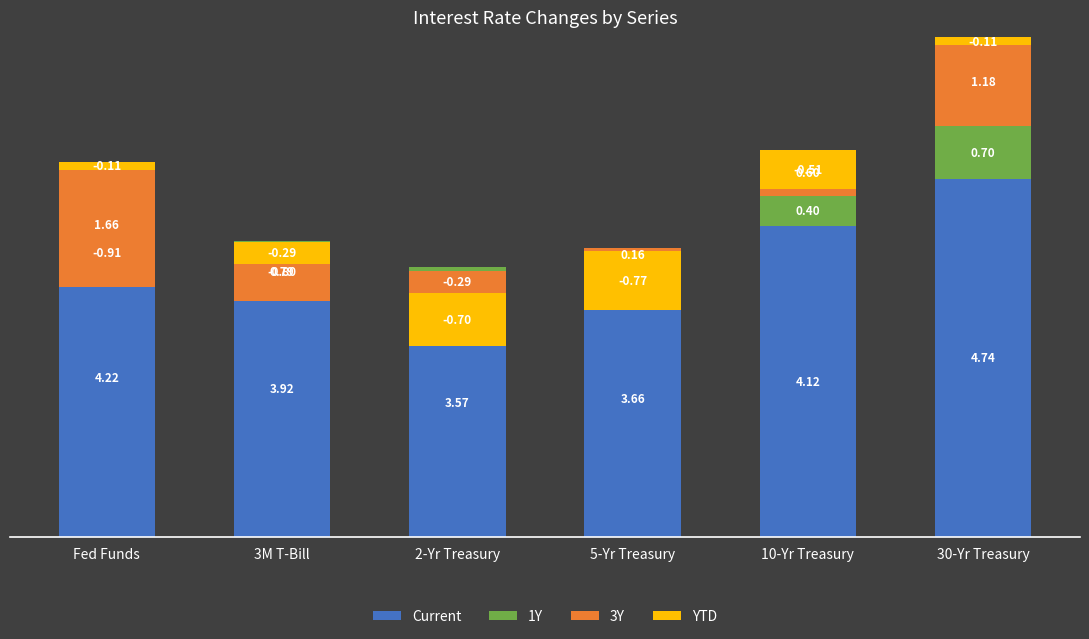

What is the total value across all series at 30-Yr Treasury?

6.5